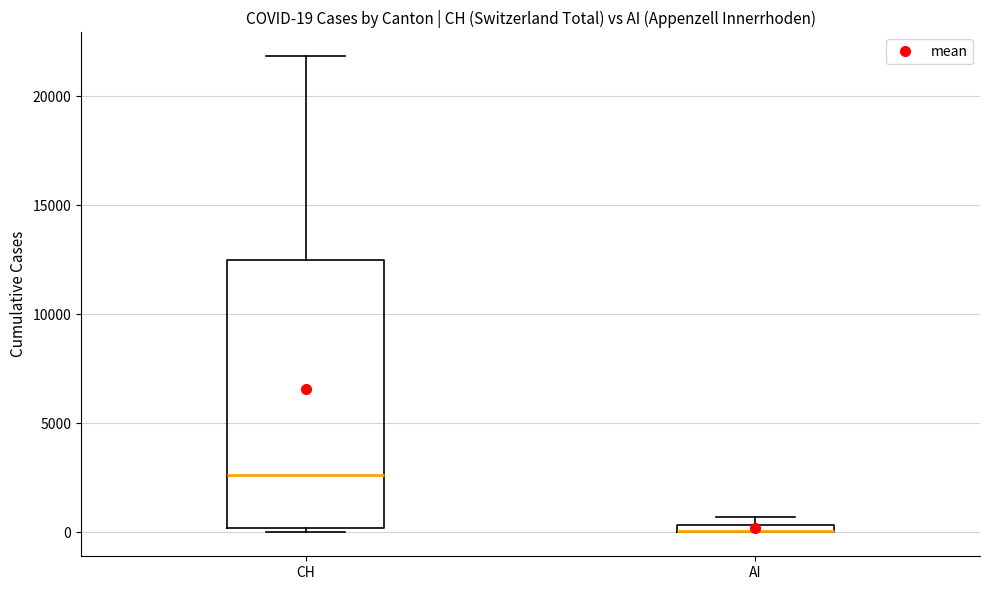

Comparing the boxes themselves (not the whiskers), which one is the tallest?

CH